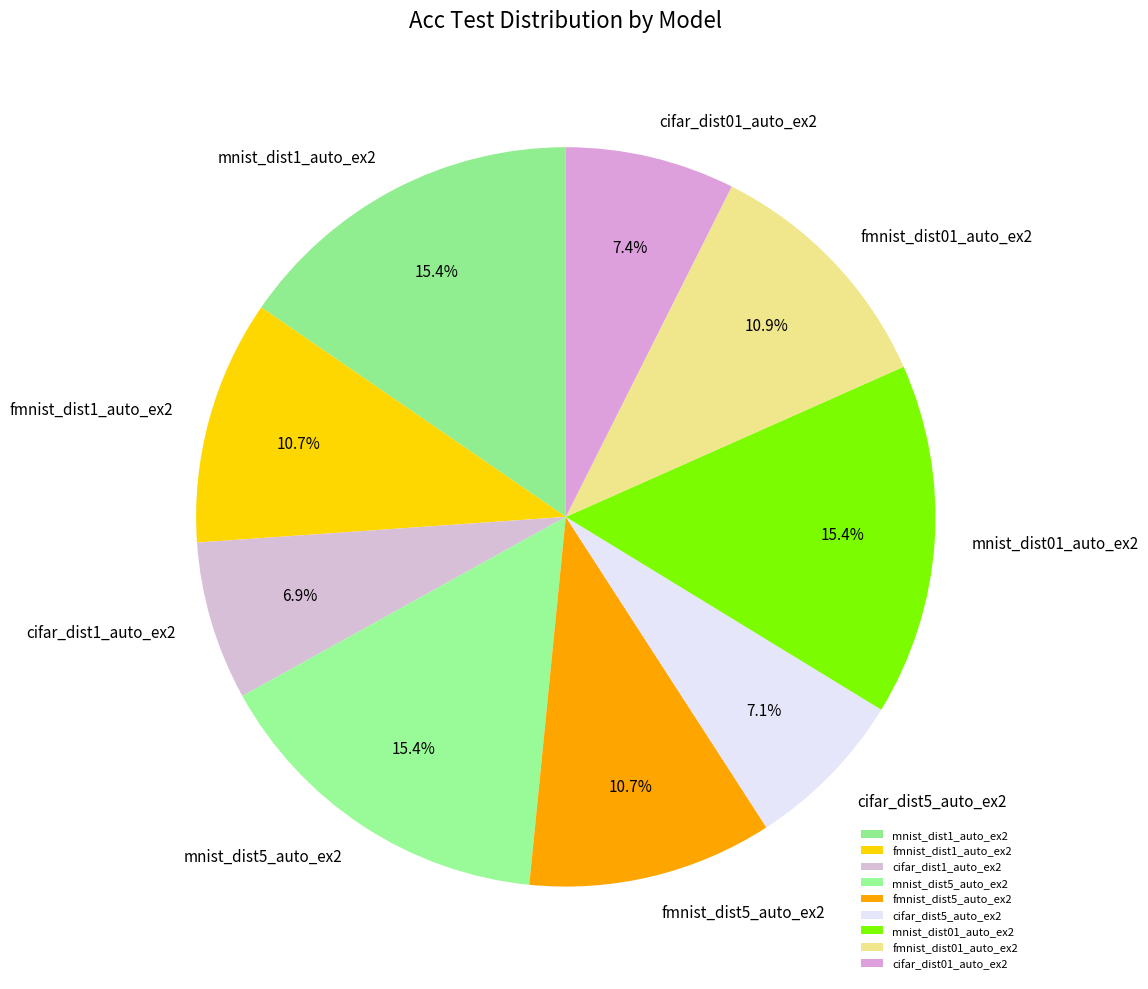

Between fmnist_dist01_auto_ex2 and mnist_dist01_auto_ex2, which is larger?

mnist_dist01_auto_ex2